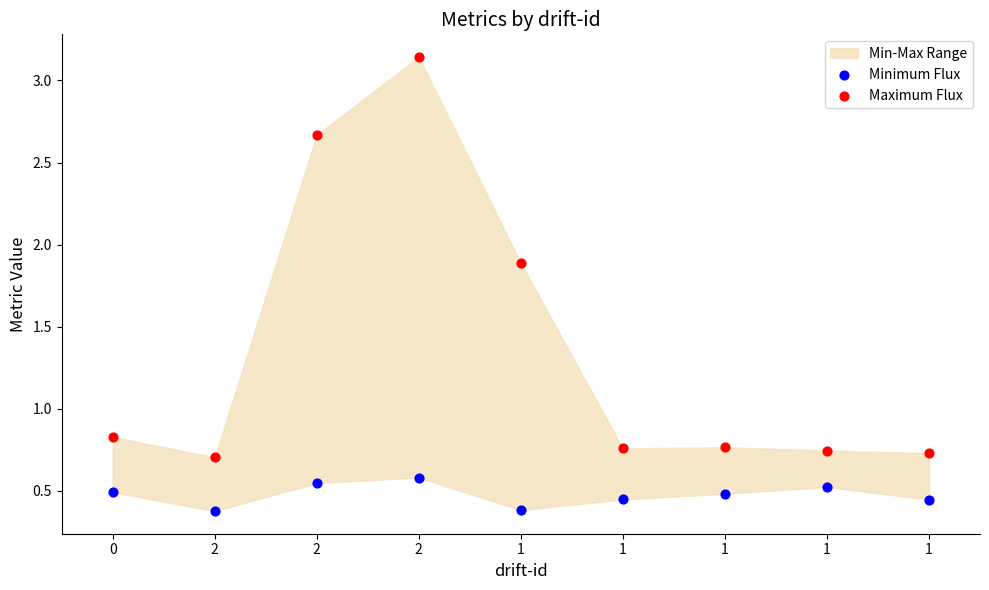

Which series reaches the maximum Y coordinate?

Maximum Flux